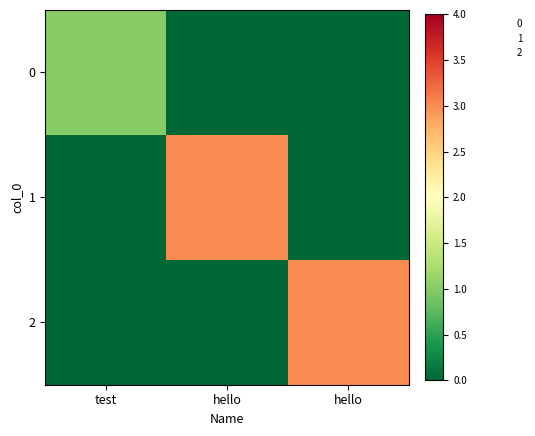

Which category has the highest value across all series?

hello